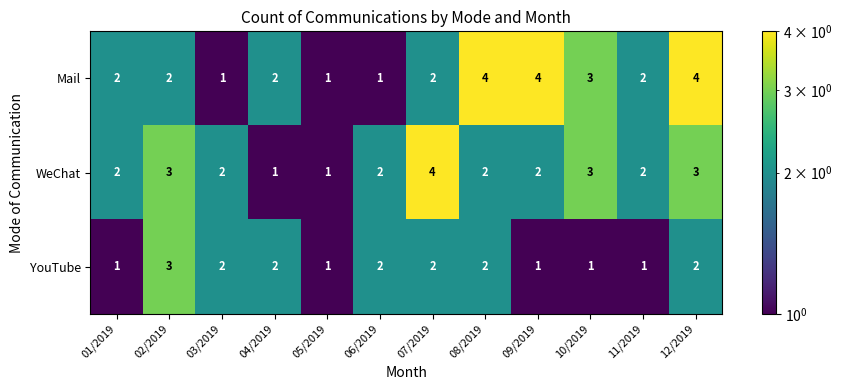

How many WeChat values are between 2 and 3?

9